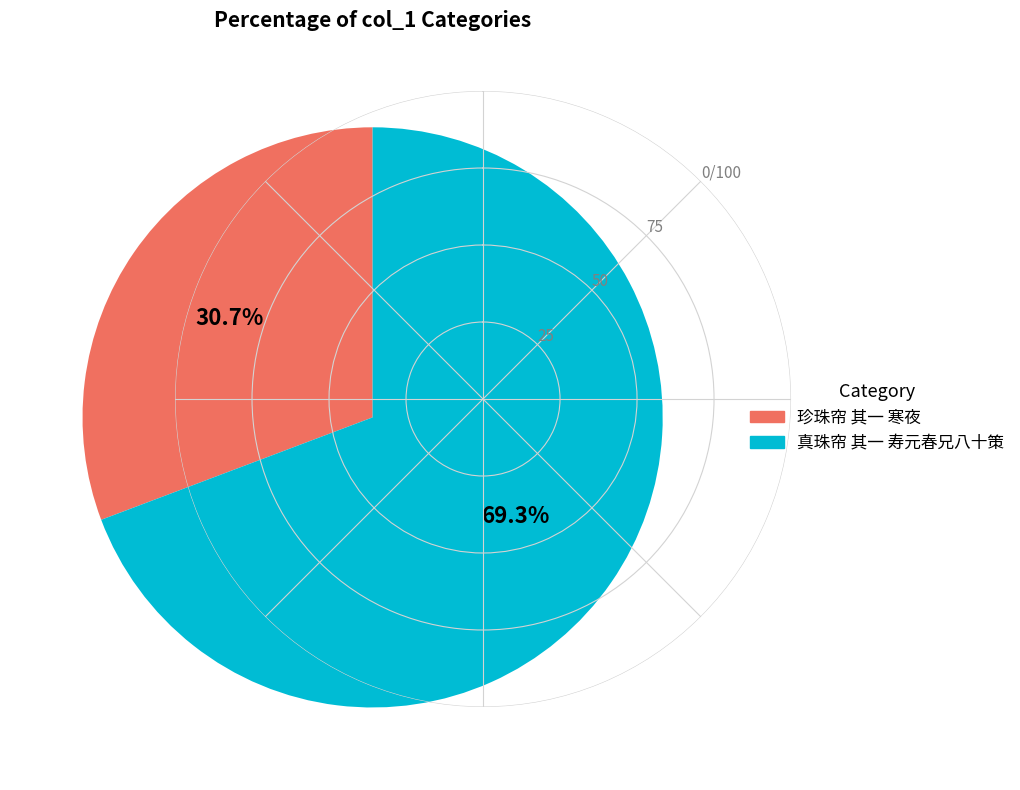

Which has a higher value, 真珠帘 其一 寿元春兄八十策 or 珍珠帘 其一 寒夜?

真珠帘 其一 寿元春兄八十策